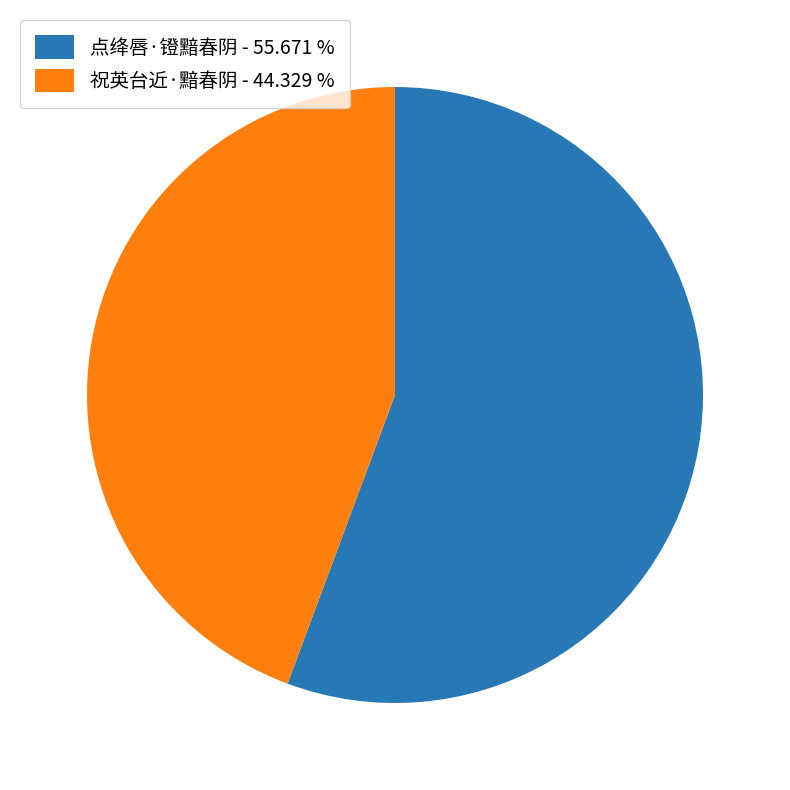

Does 祝英台近·黯春阴 - 44.329 % represent more than half of the total?

No